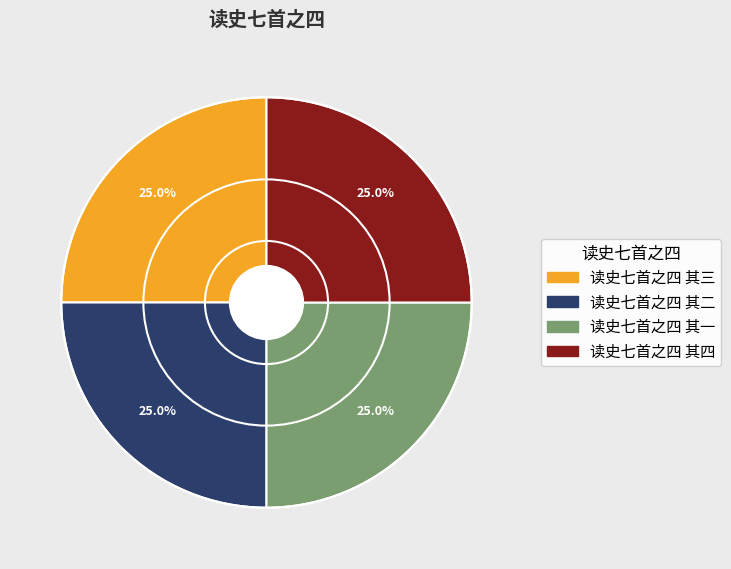

What percentage is NOT represented by 读史七首之四 其四?

75.0%